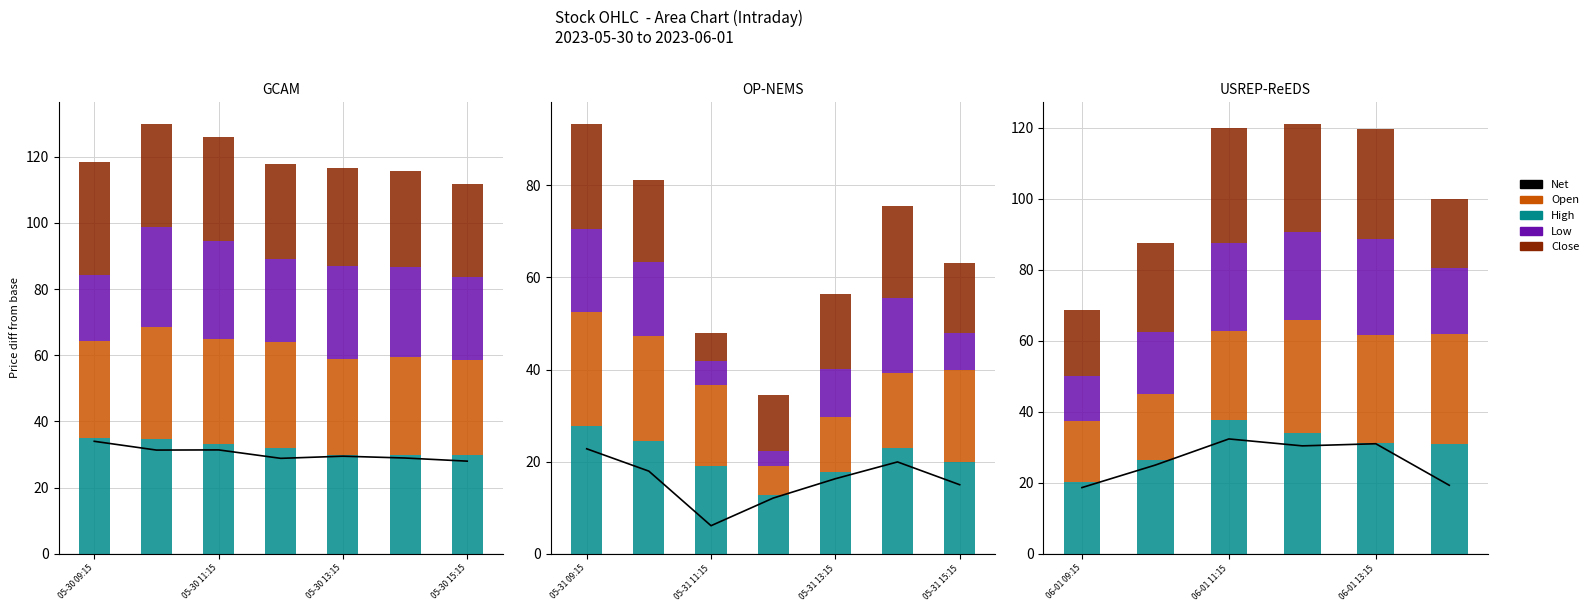

True or false: High has a value of 30.9 at 5.

True